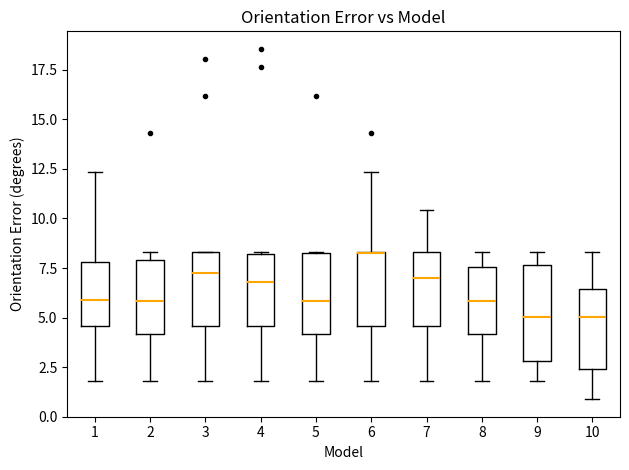

Reading left to right, read every box against the y-axis: the position of its median line, the range the box covers, and the ends of its whiskers. The values are not printed on the chart, so give them approximately, as read against the axis.

1: median 6.0, box 4.5 to 8.0, whiskers 2.0 to 12.5
2: median 6.0, box 4.0 to 8.0, whiskers 2.0 to 8.5
3: median 7.5, box 4.5 to 8.5, whiskers 2.0 to 8.5
4: median 7.0, box 4.5 to 8.0, whiskers 2.0 to 8.5
5: median 6.0, box 4.0 to 8.5, whiskers 2.0 to 8.5
6: median 8.5 (drawn on the box's upper edge), box 4.5 to 8.5, whiskers 2.0 to 12.5
7: median 7.0, box 4.5 to 8.5, whiskers 2.0 to 10.5
8: median 6.0, box 4.0 to 7.5, whiskers 2.0 to 8.5
9: median 5.0, box 3.0 to 7.5, whiskers 2.0 to 8.5
10: median 5.0, box 2.5 to 6.5, whiskers 1.0 to 8.5